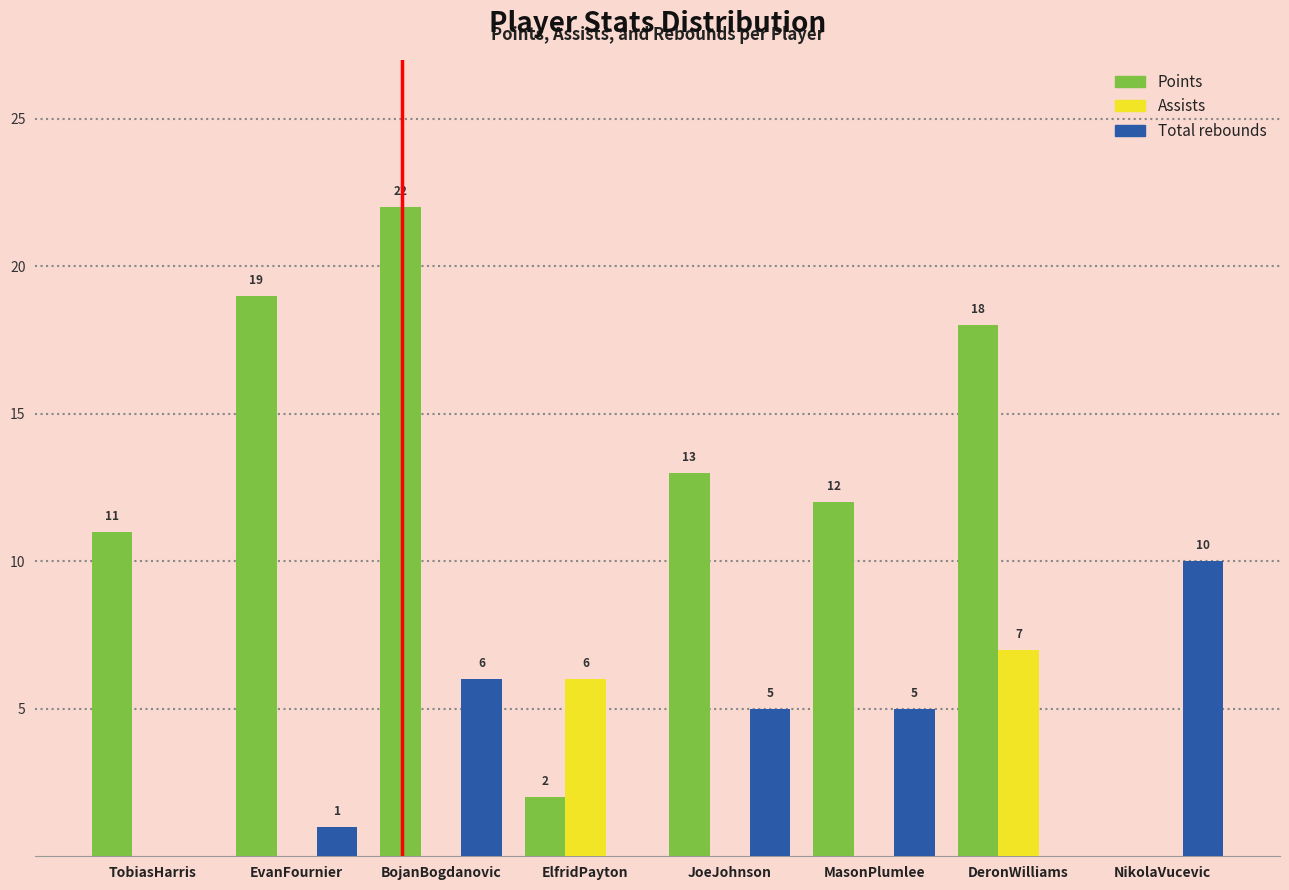

Reading left to right, list all the values displayed in this chart.

Points: TobiasHarris=11	EvanFournier=19	BojanBogdanovic=22	ElfridPayton=2	JoeJohnson=13	MasonPlumlee=12	DeronWilliams=18	NikolaVucevic=0
Assists: TobiasHarris=0	EvanFournier=0	BojanBogdanovic=0	ElfridPayton=6	JoeJohnson=0	MasonPlumlee=0	DeronWilliams=7	NikolaVucevic=0
Total rebounds: TobiasHarris=0	EvanFournier=1	BojanBogdanovic=6	ElfridPayton=0	JoeJohnson=5	MasonPlumlee=5	DeronWilliams=0	NikolaVucevic=10